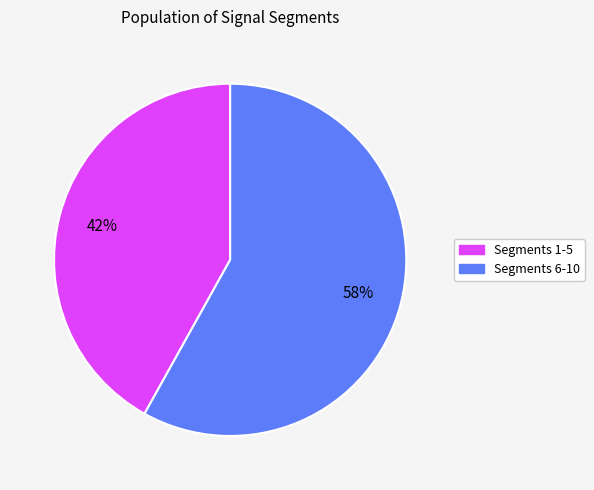

Is there a majority slice in this chart?

Yes